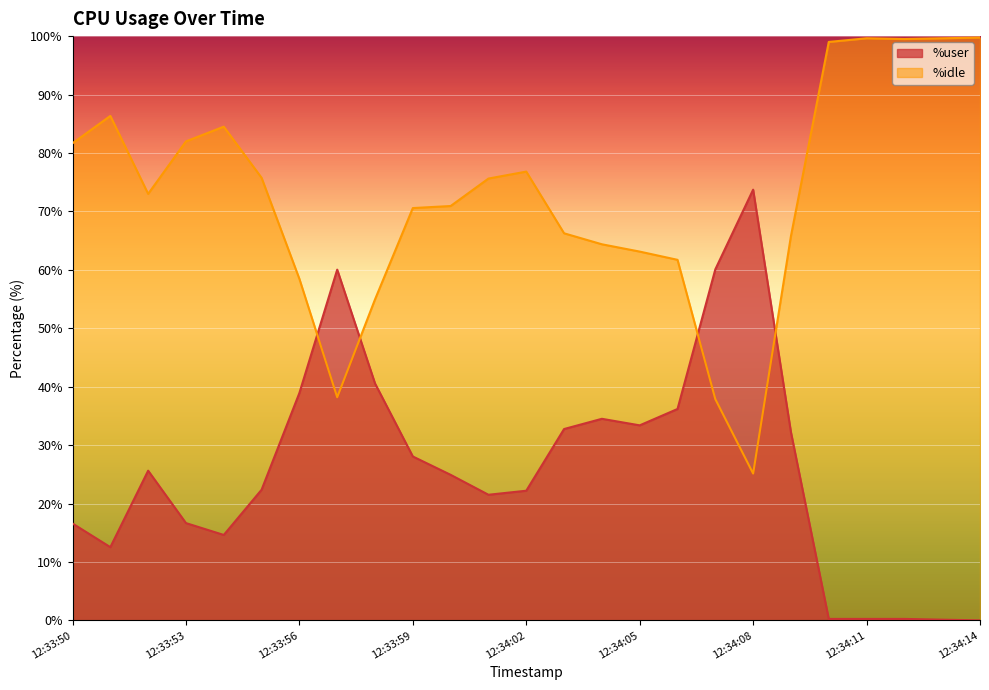

Rank the series by their maximum value, from lowest to highest.

%user, %idle